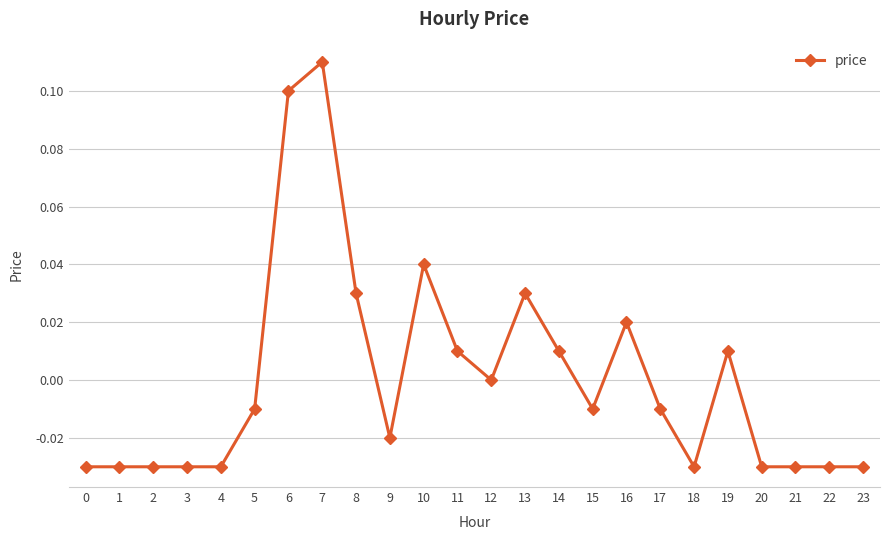

True or false: the data has more than 0 interior local peaks.

True